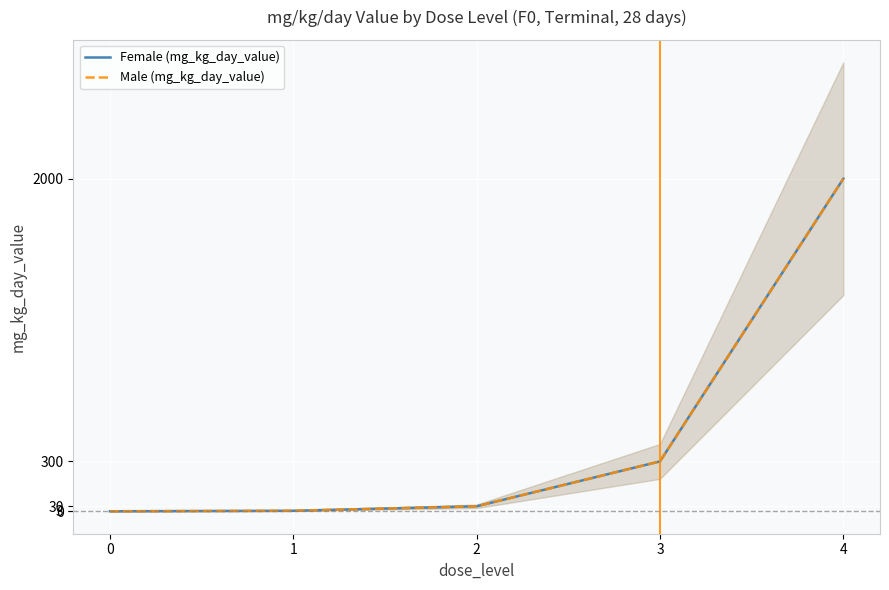

True or false: Male (mg_kg_day_value) has a value of 530 at 4.

False